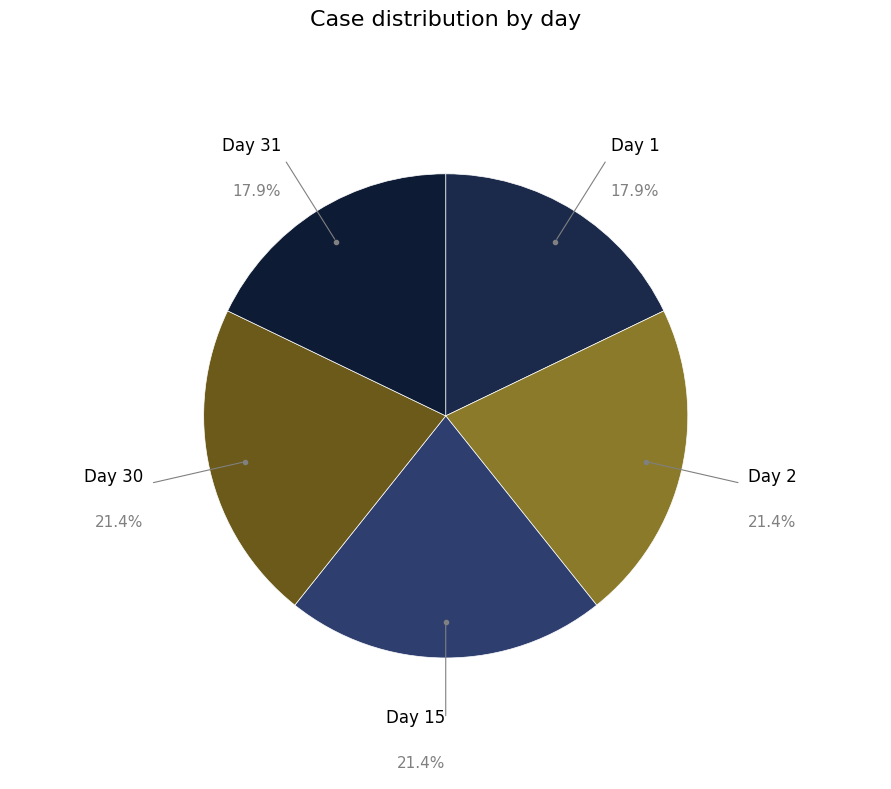

Is there any slice that represents more than half of the pie?

No